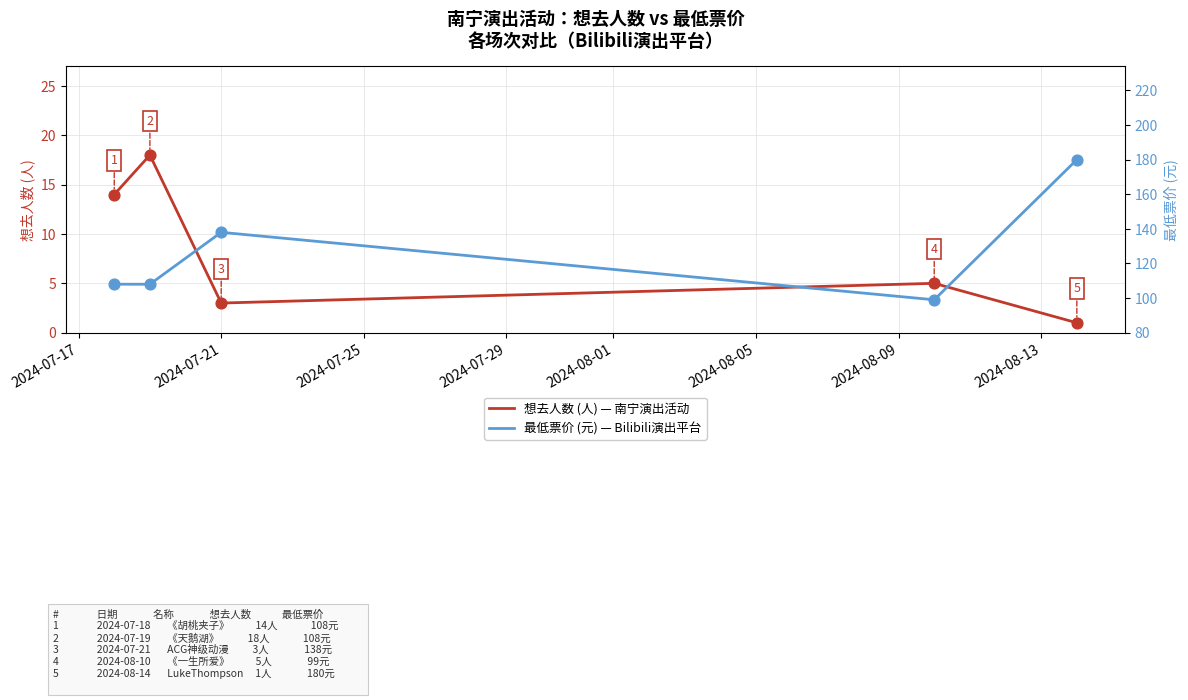

Which series reaches the minimum Y coordinate?

想去人数 (人)